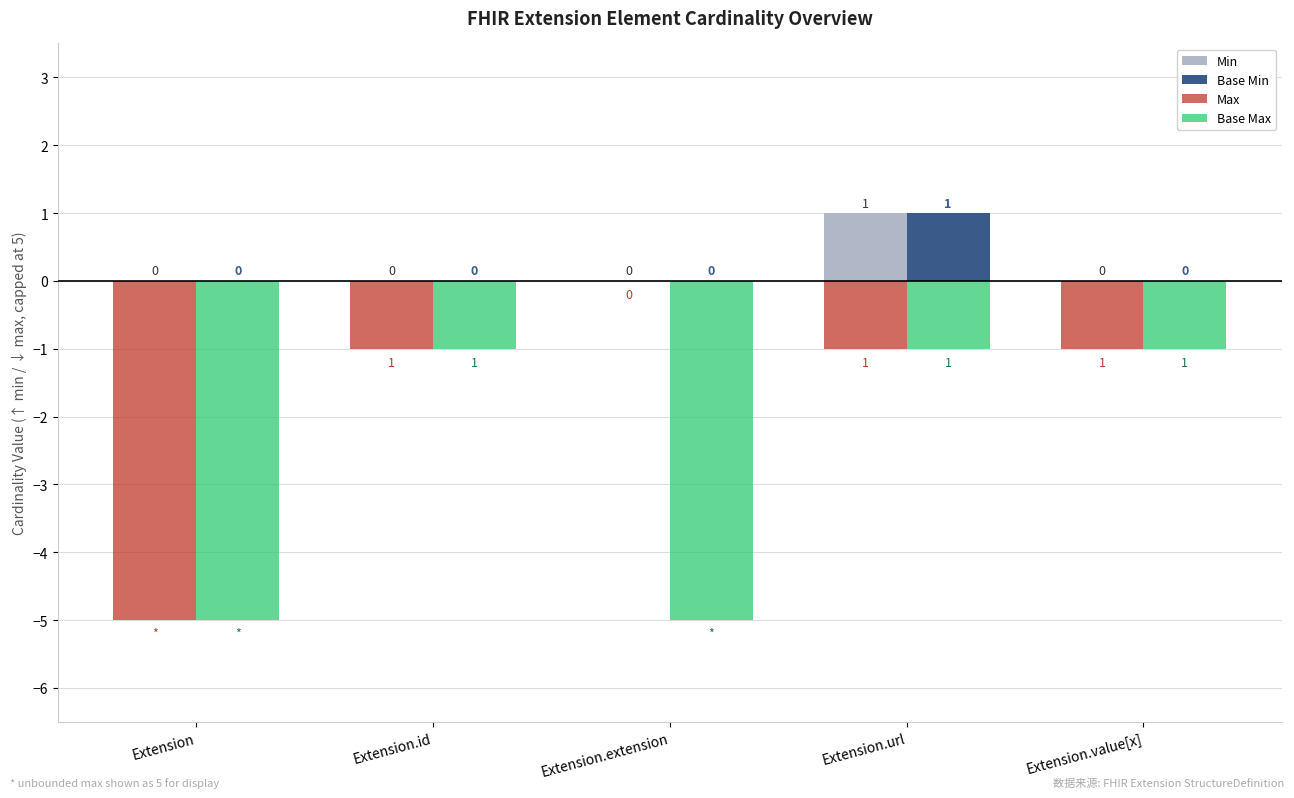

How many Base Min values are between 0 and 1?

5